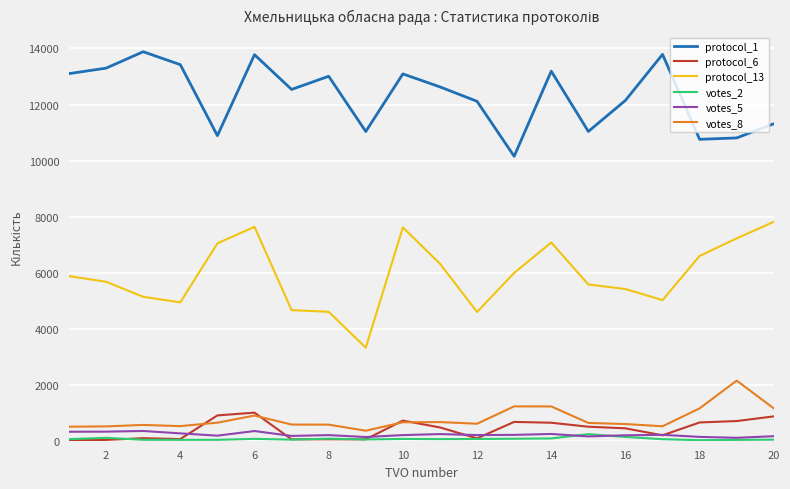

True or false: protocol_1 and votes_2 intersect in this chart.

False